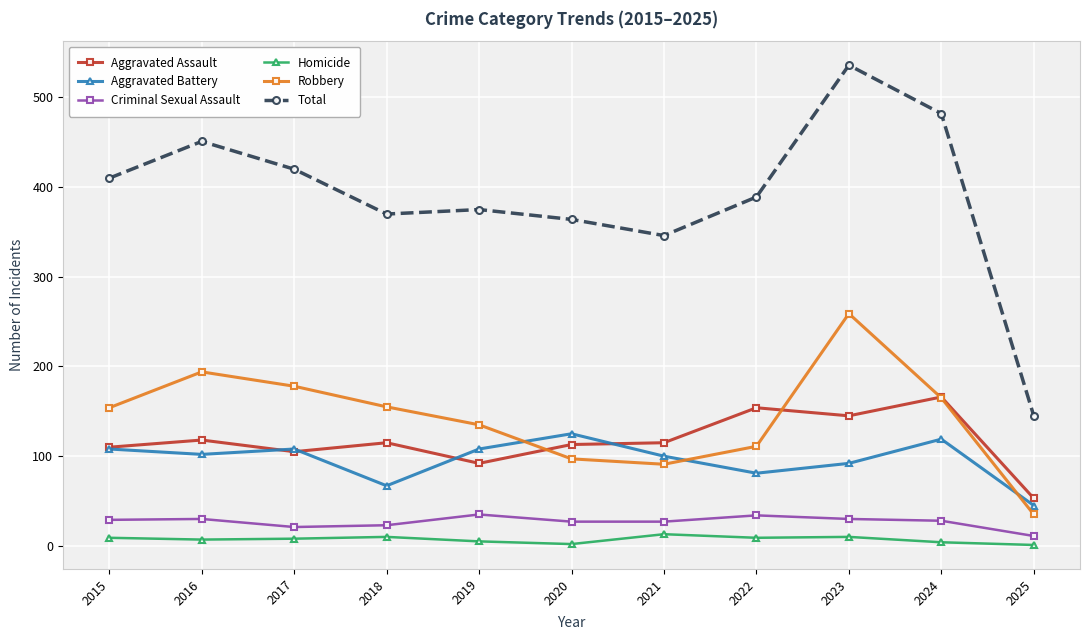

What is the value of the Robbery point at the 1st from the left?

154